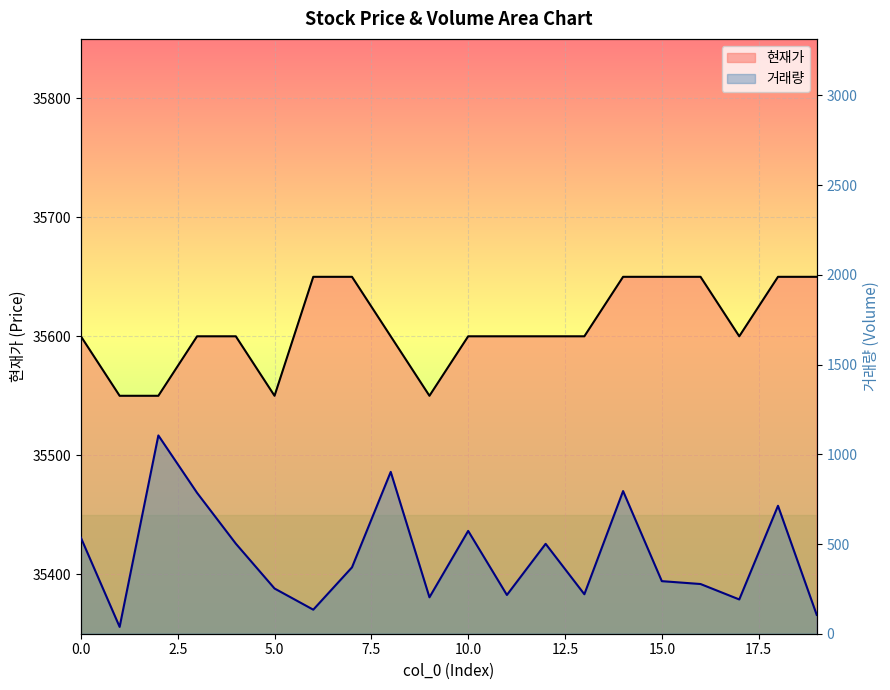

What is the sum of all 현재가 values?

712150